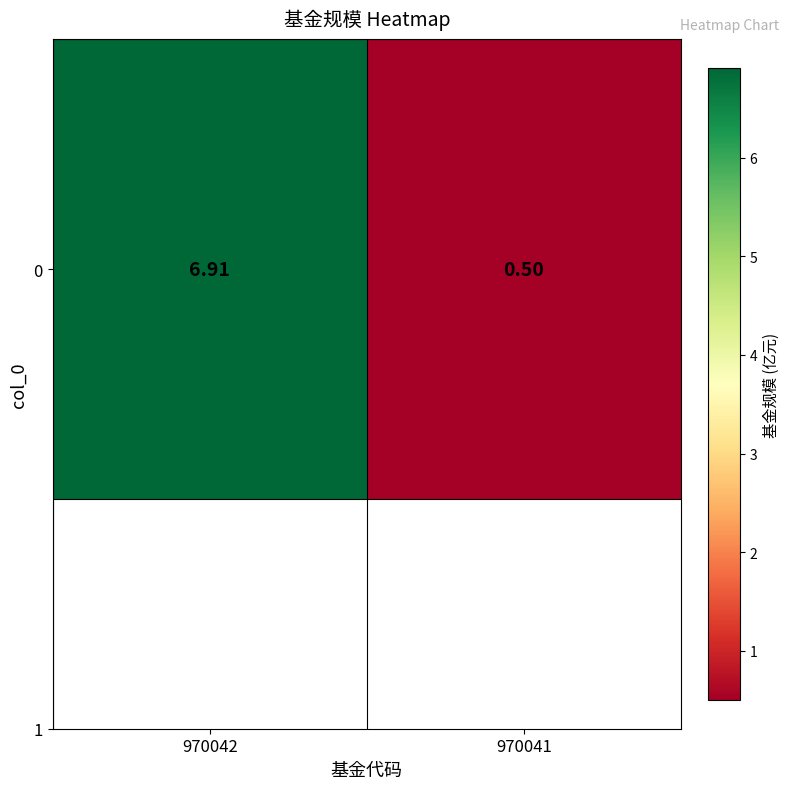

What is the difference between the maximum and minimum values?

6.4